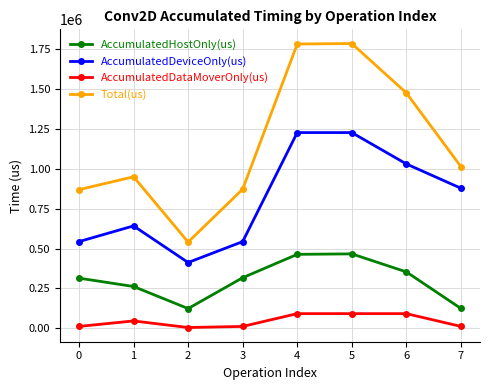

In AccumulatedDeviceOnly(us), how many points are higher than both neighbors (excluding endpoints)?

2